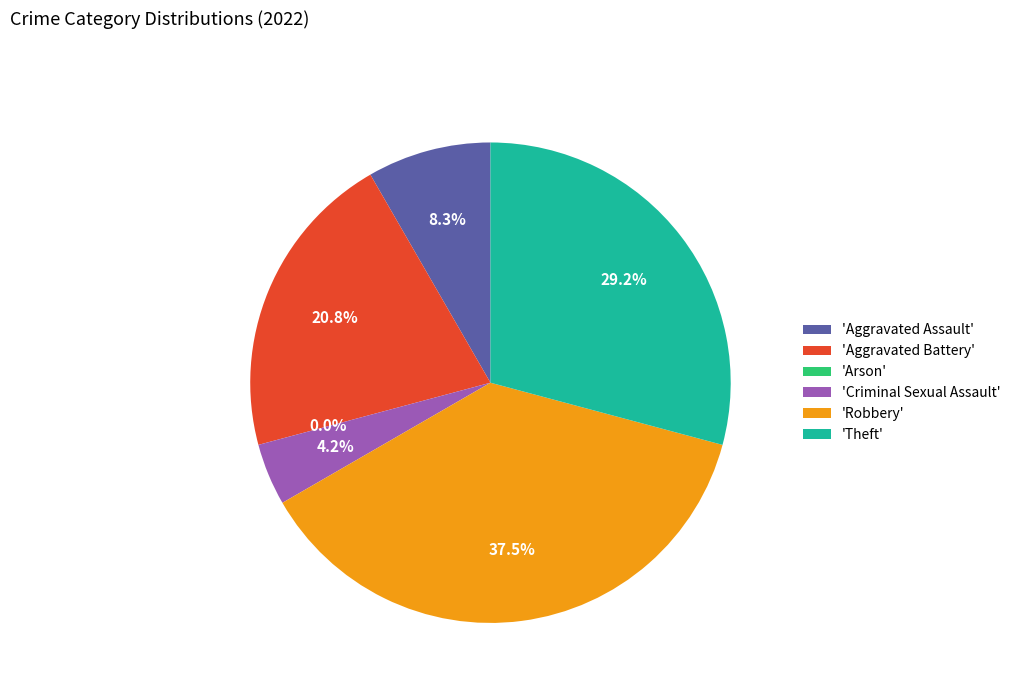

The Criminal Sexual Assault slice represents 4% of the pie. True or false?

True